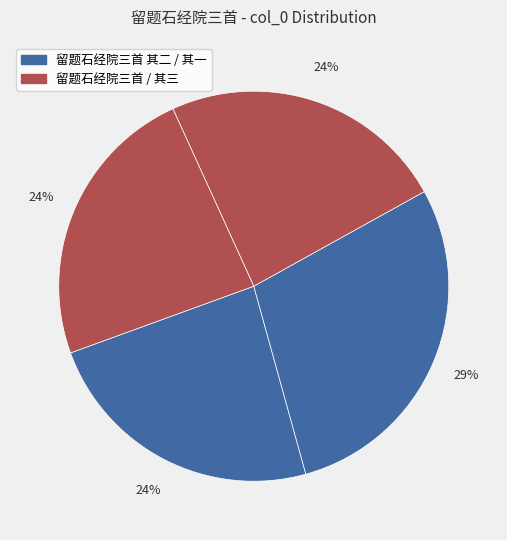

How many segments does this pie chart have?

4